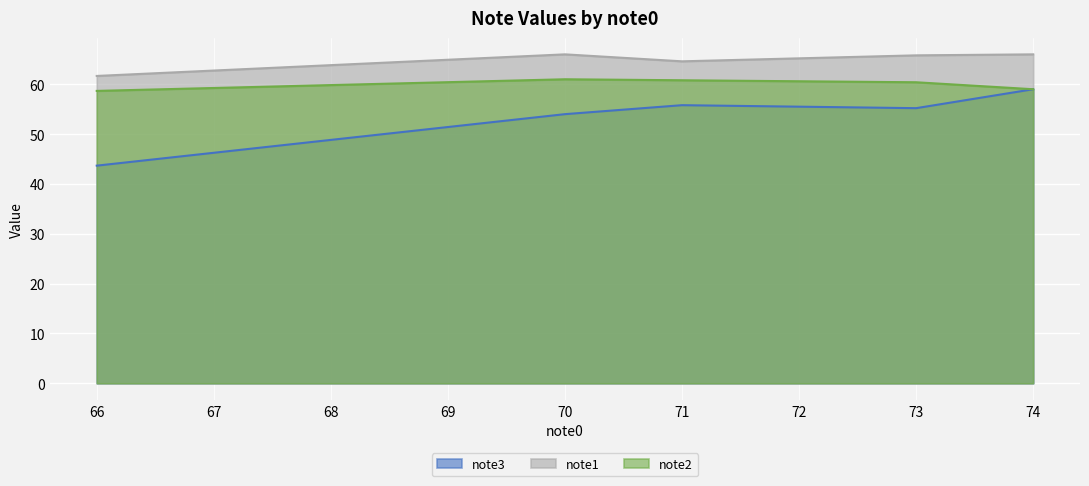

True or false: note3 and note2 intersect in this chart.

False